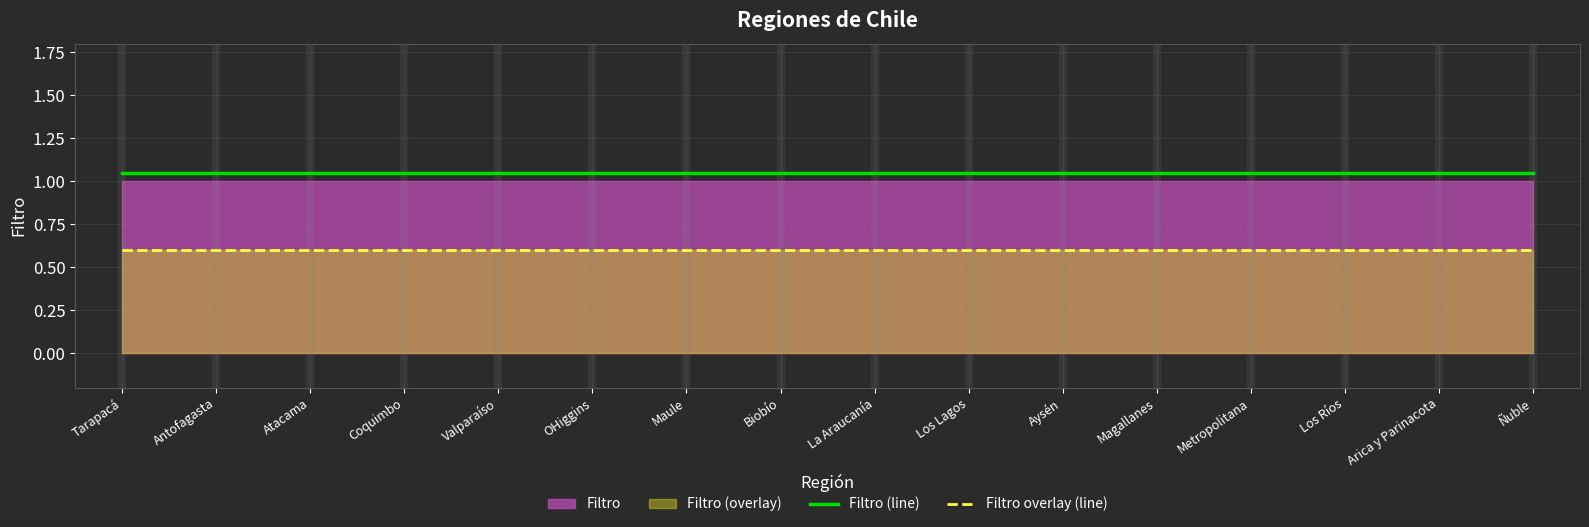

The value of Filtro (line) at Arica y Parinacota is 0.7. True or false?

False